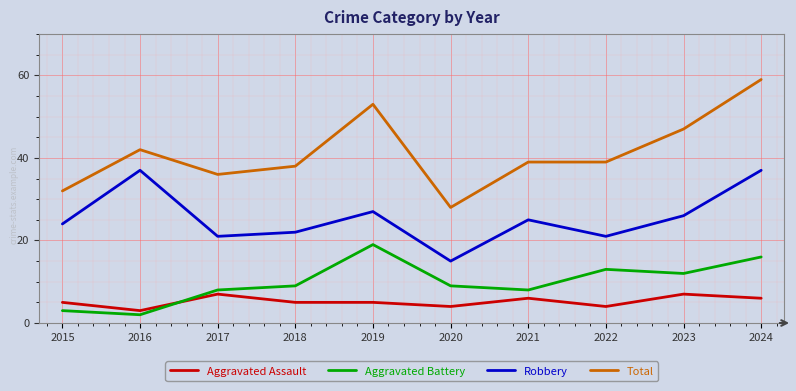

Which series has the largest total across all categories?

Total